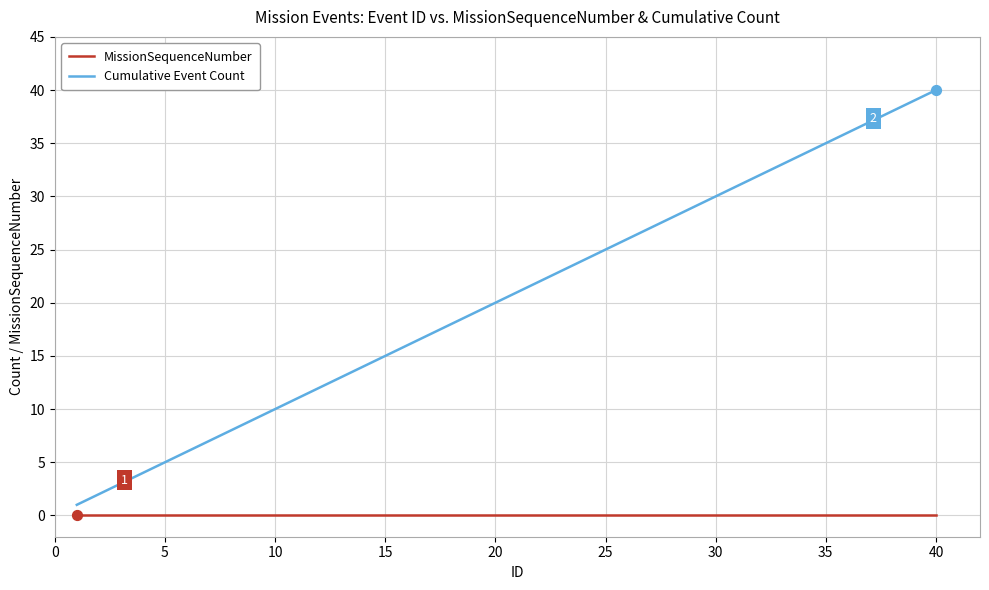

Which series has the largest range (max minus min)?

Cumulative Event Count